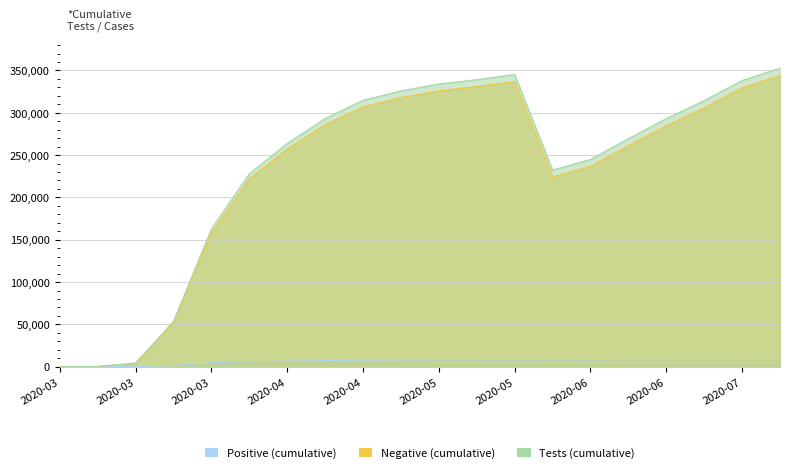

True or false: Tests (cumulative) and Negative (cumulative) intersect in this chart.

False